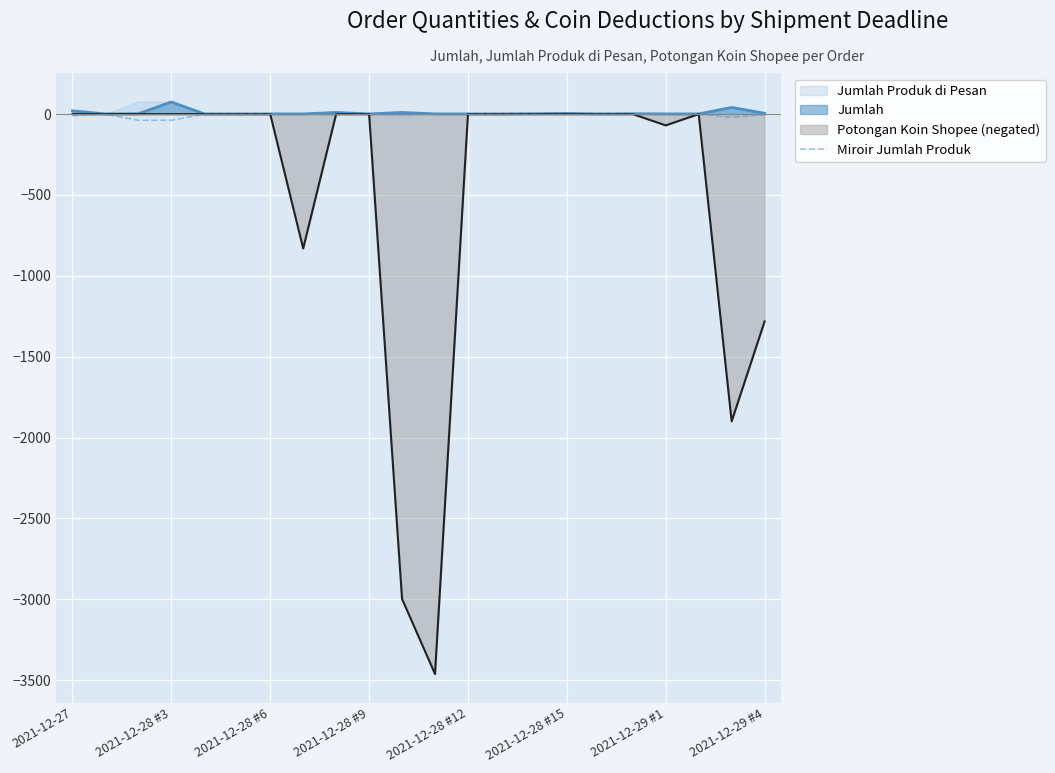

True or false: there are more than 2 points higher than both neighbors.

True